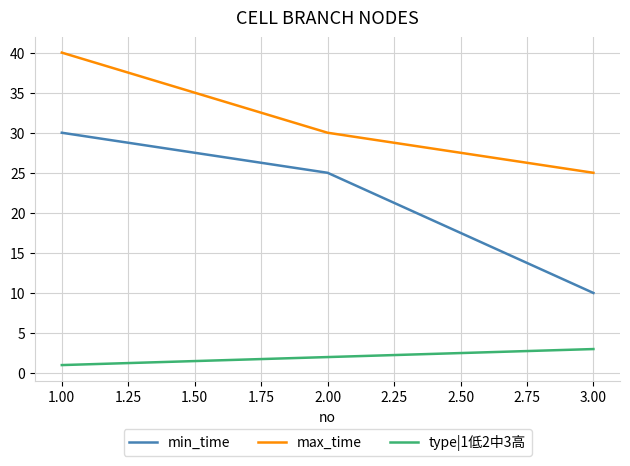

Reading left to right, list all the values displayed in this chart.

min_time: 30	25	10
max_time: 40	30	25
type|1低2中3高: 1	2	3